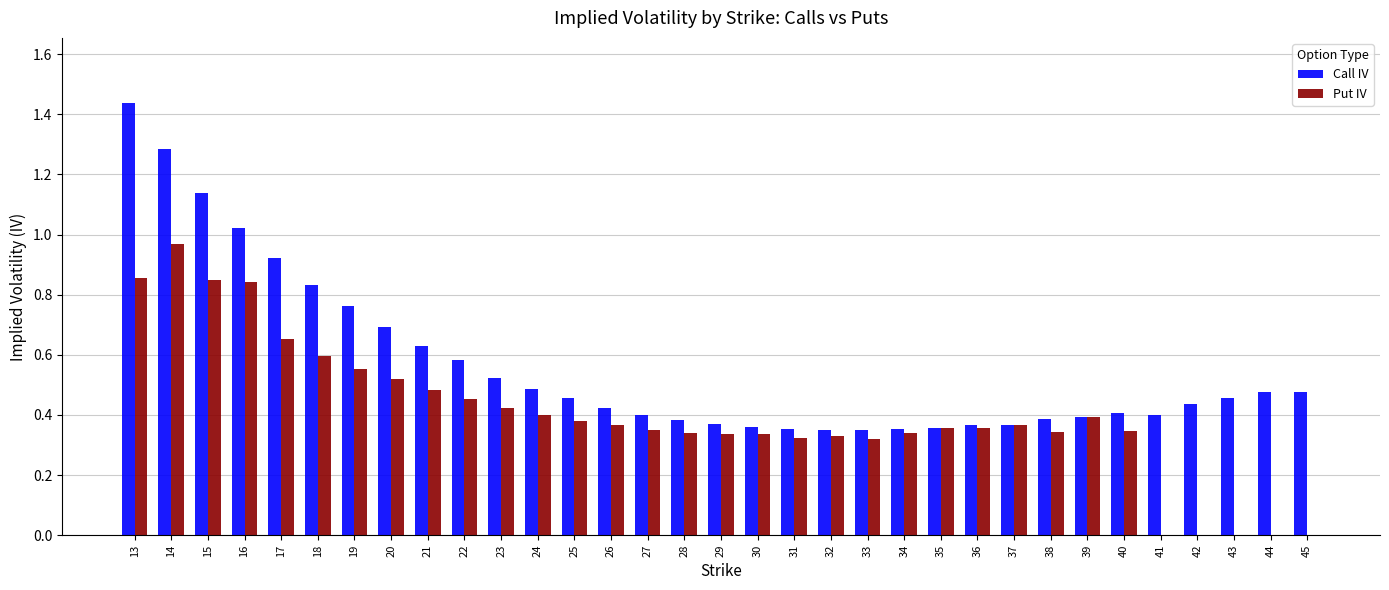

At which category does the chart reach its peak across all series?

13